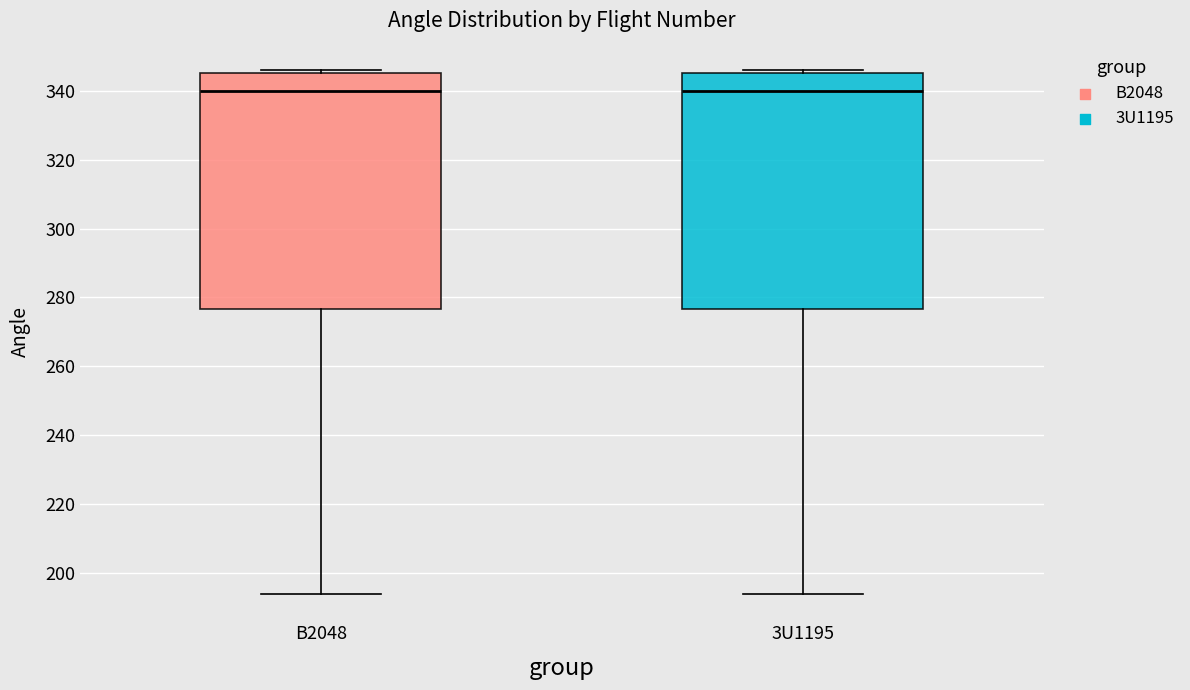

Where is the lower edge of the box for B2048 on the y-axis? The values are not printed on the chart, so give them approximately, as read against the axis.

276